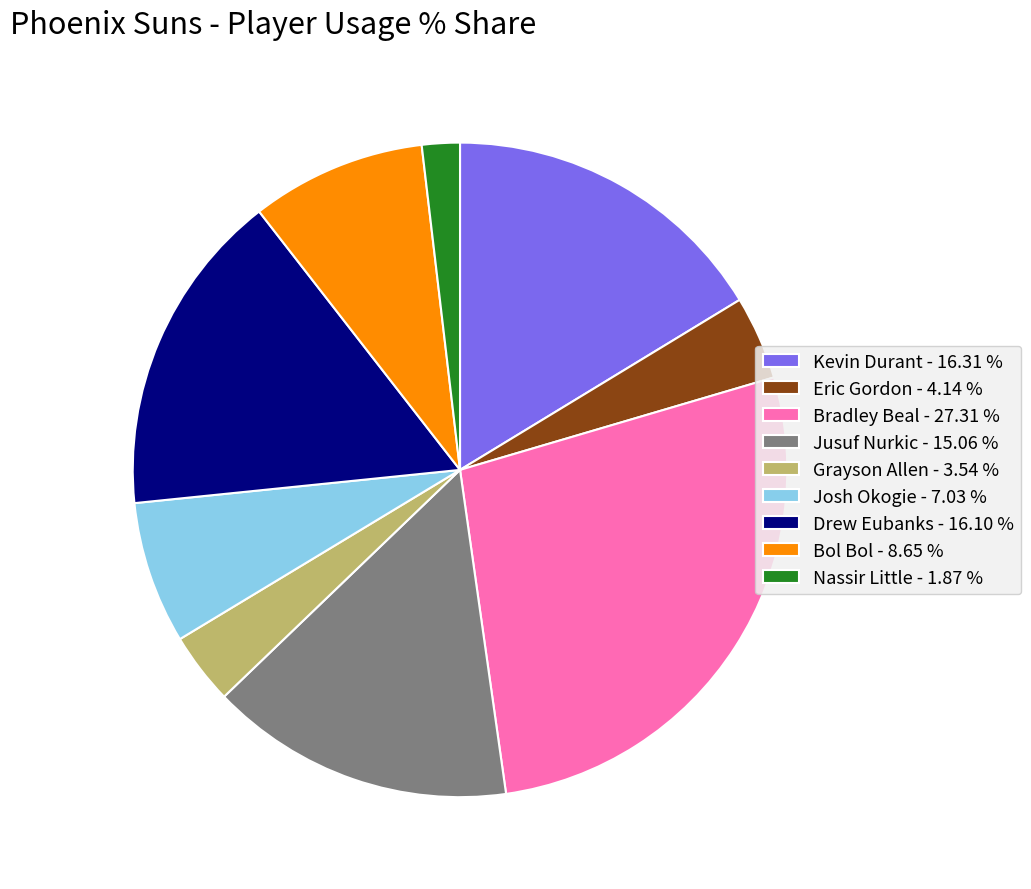

Approximately how many times larger is the value at Bol Bol compared to Kevin Durant?

0.5